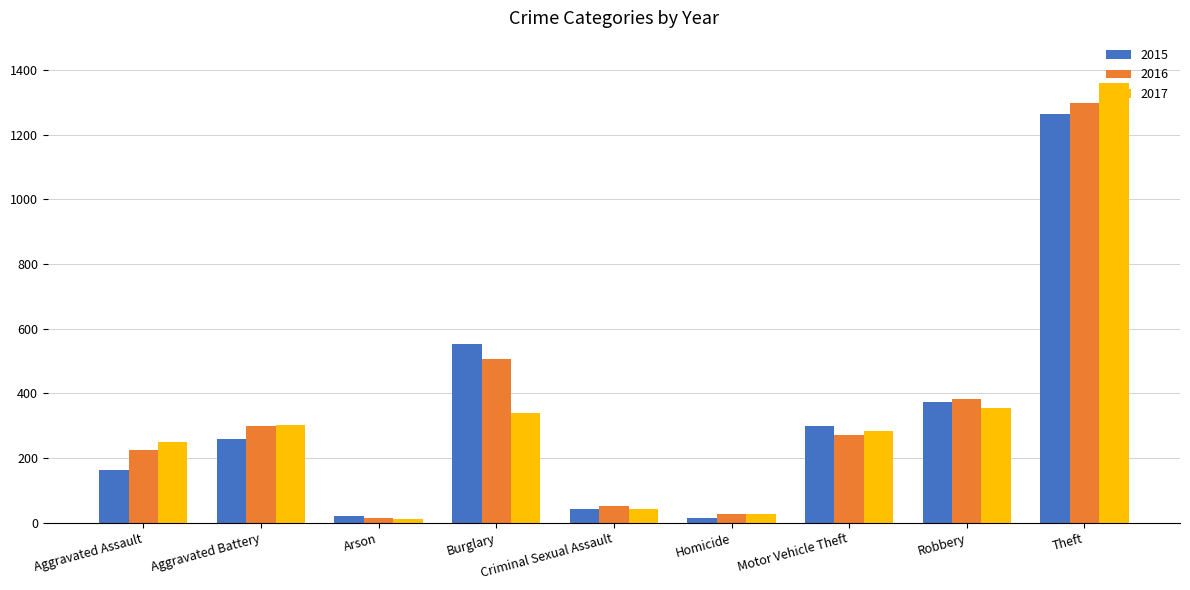

How many bars are there in each group?

3